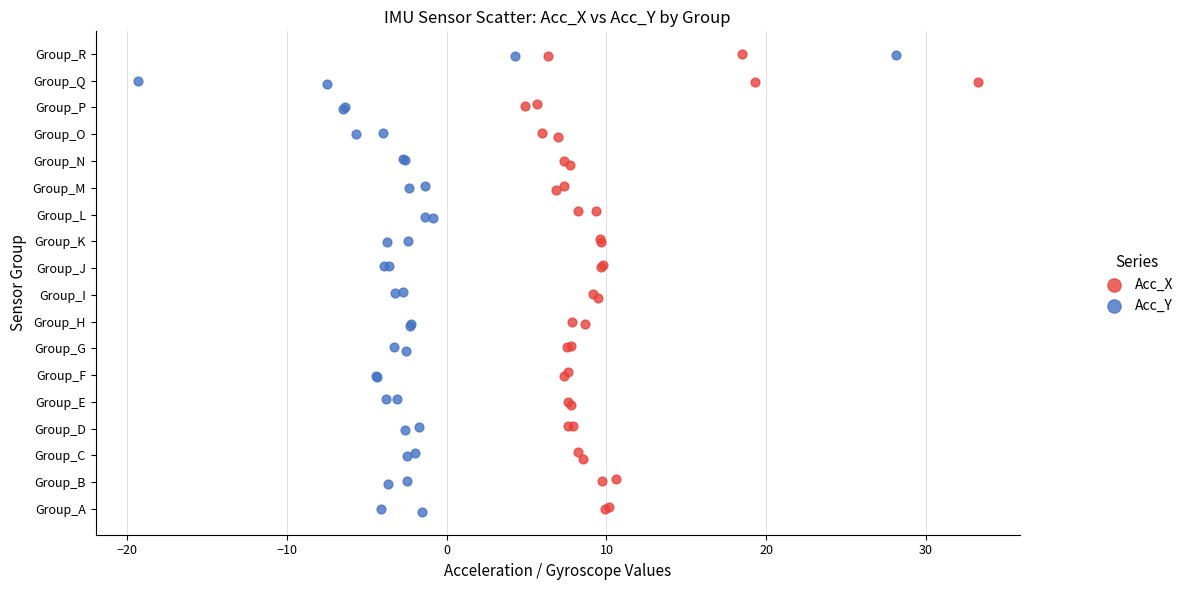

What are all the series names shown in the legend?

Acc_X, Acc_Y